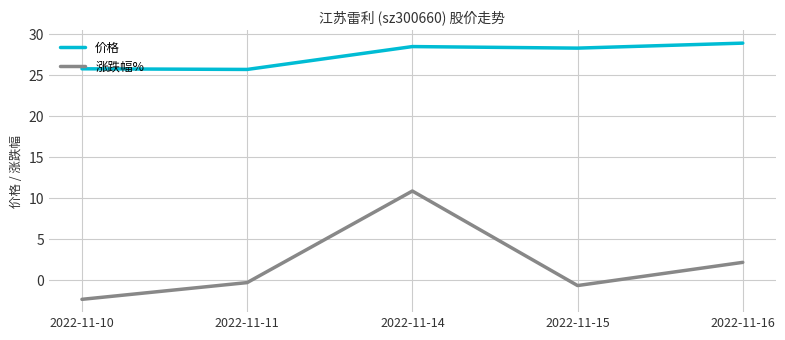

Which series changed the most between 2022-11-10 and 2022-11-15?

价格